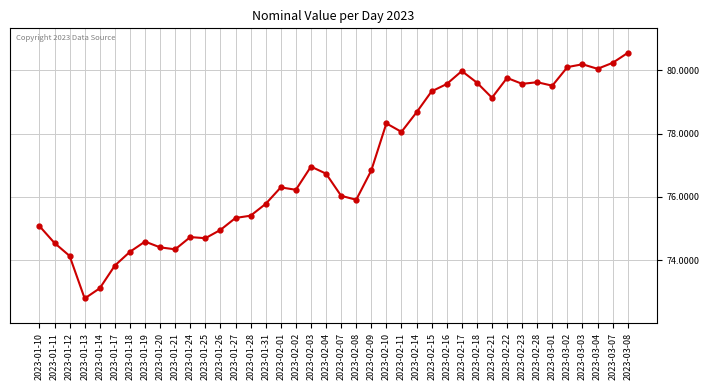

What is the difference between the maximum and minimum values?

7.8